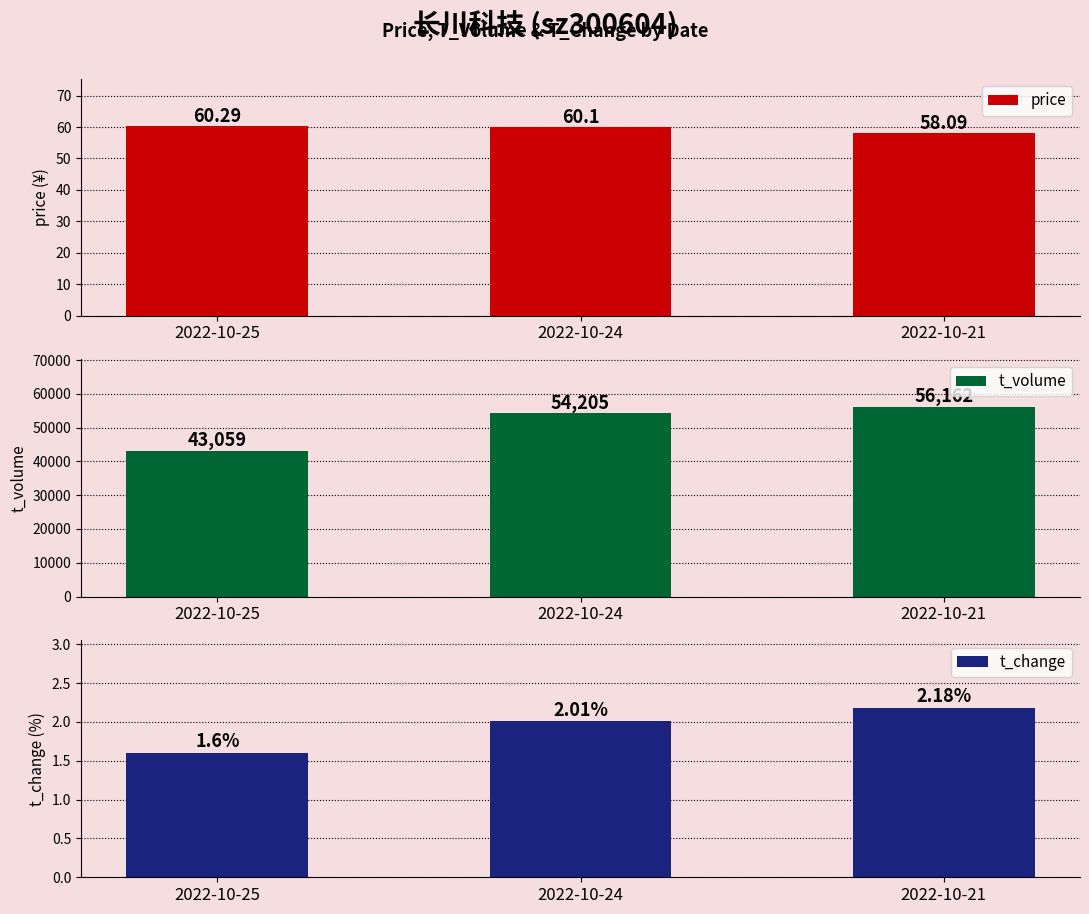

At 2022-10-25, list the series in order from smallest to largest.

t_change, price, t_volume